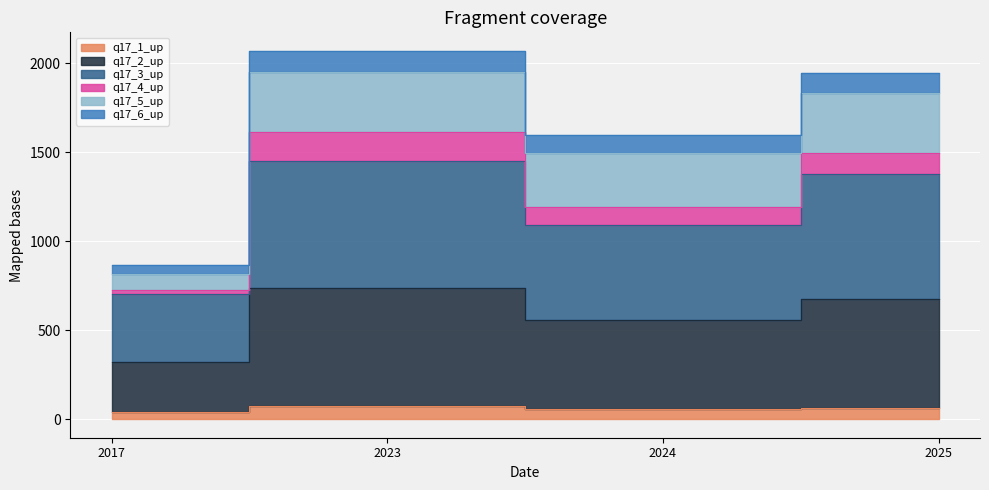

In q17_6_up, how many points are higher than both neighbors (excluding endpoints)?

1